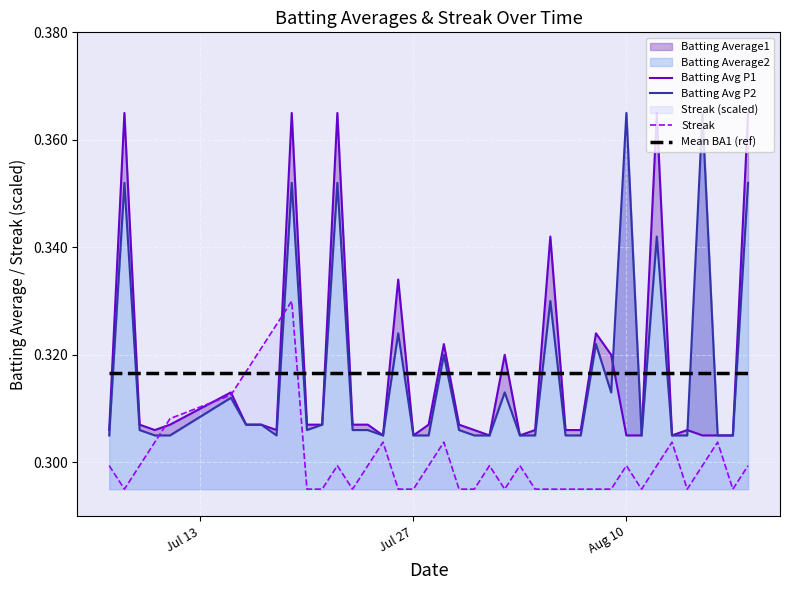

What is the highest value of the Mean BA1 (ref) series?

0.3